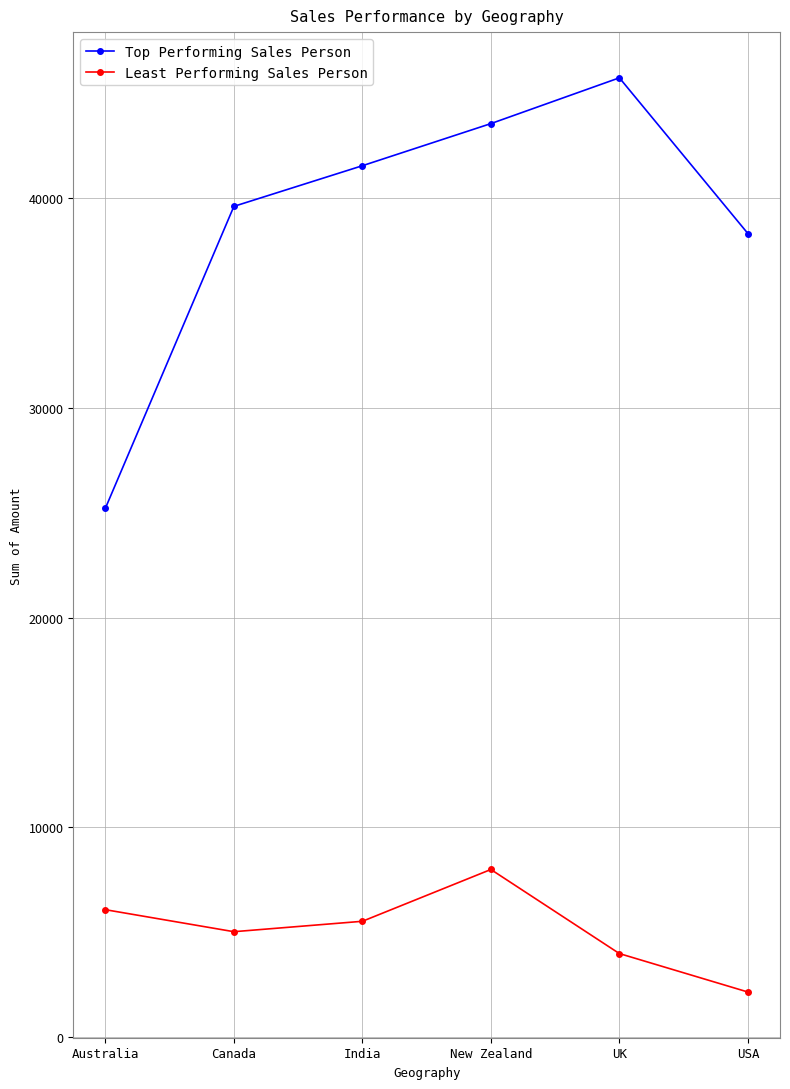

What is the maximum value shown in the chart?

45752